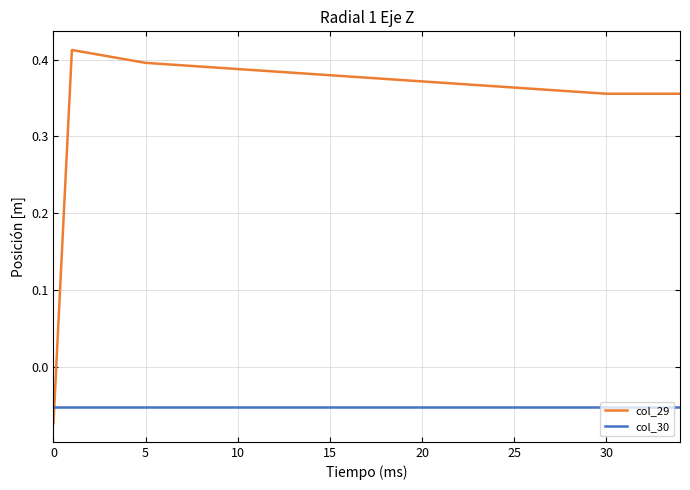

Which series has the largest total across all categories?

col_29